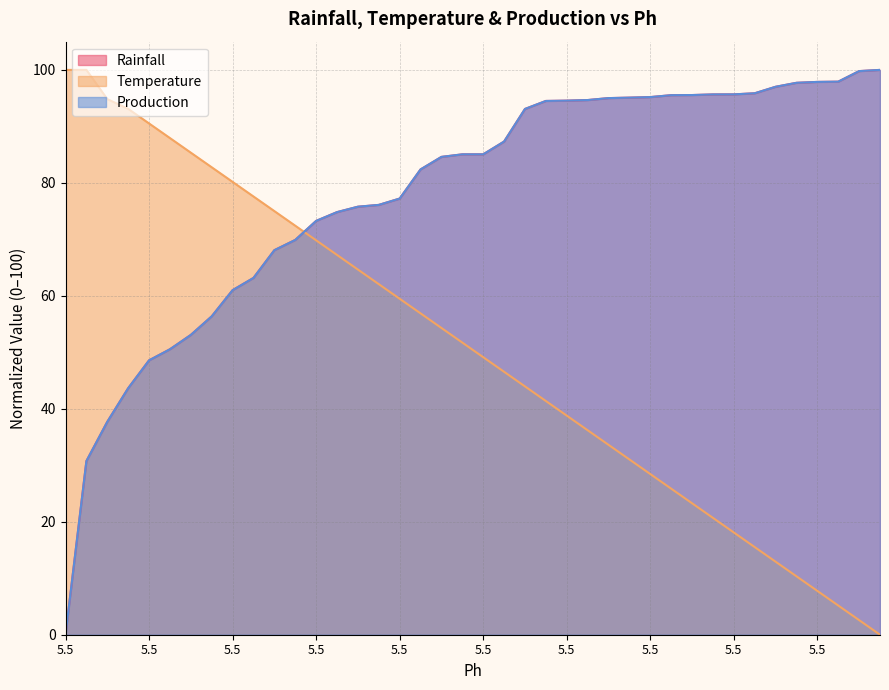

At which category is the sum across all series the highest?

5.5